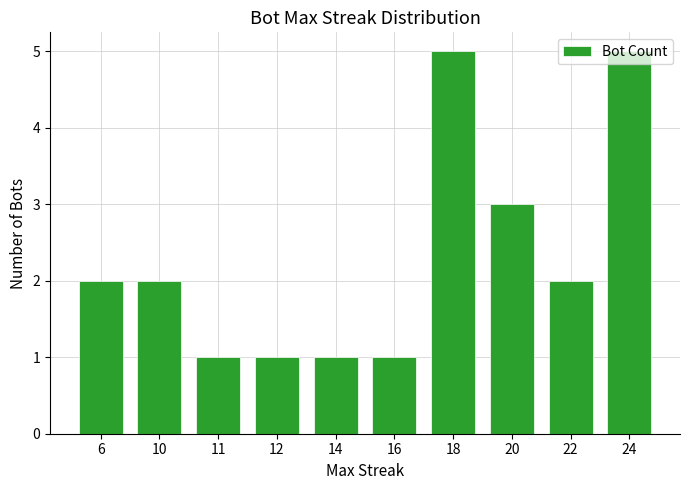

Reading right to left, what are all the values shown in this chart?

24=5	22=2	20=3	18=5	16=1	14=1	12=1	11=1	10=2	6=2